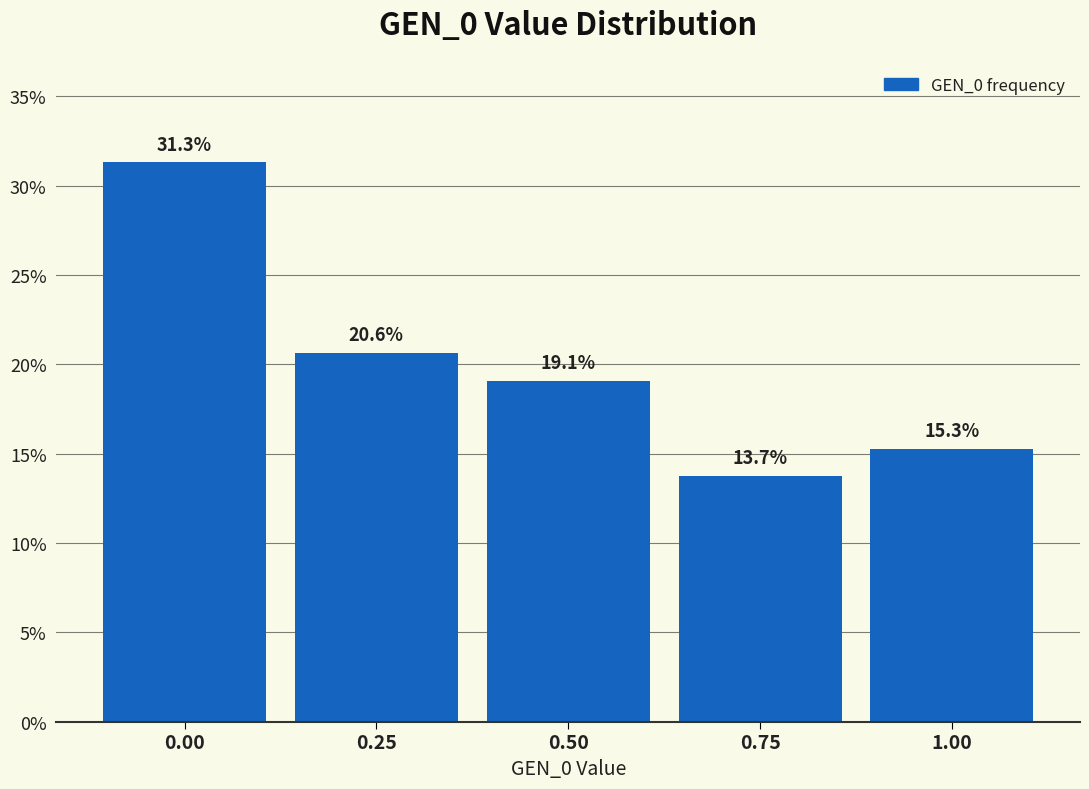

Reading right to left, extract all data points from this chart.

15.3	13.7	19.1	20.6	31.3